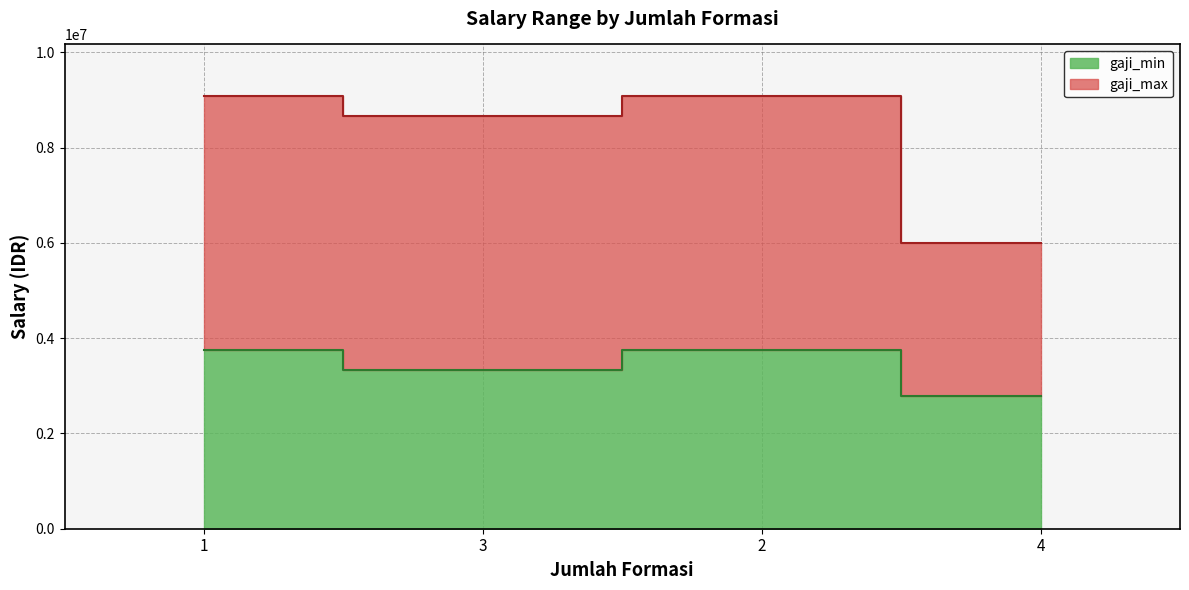

True or false: gaji_min and gaji_max cross at least once.

False